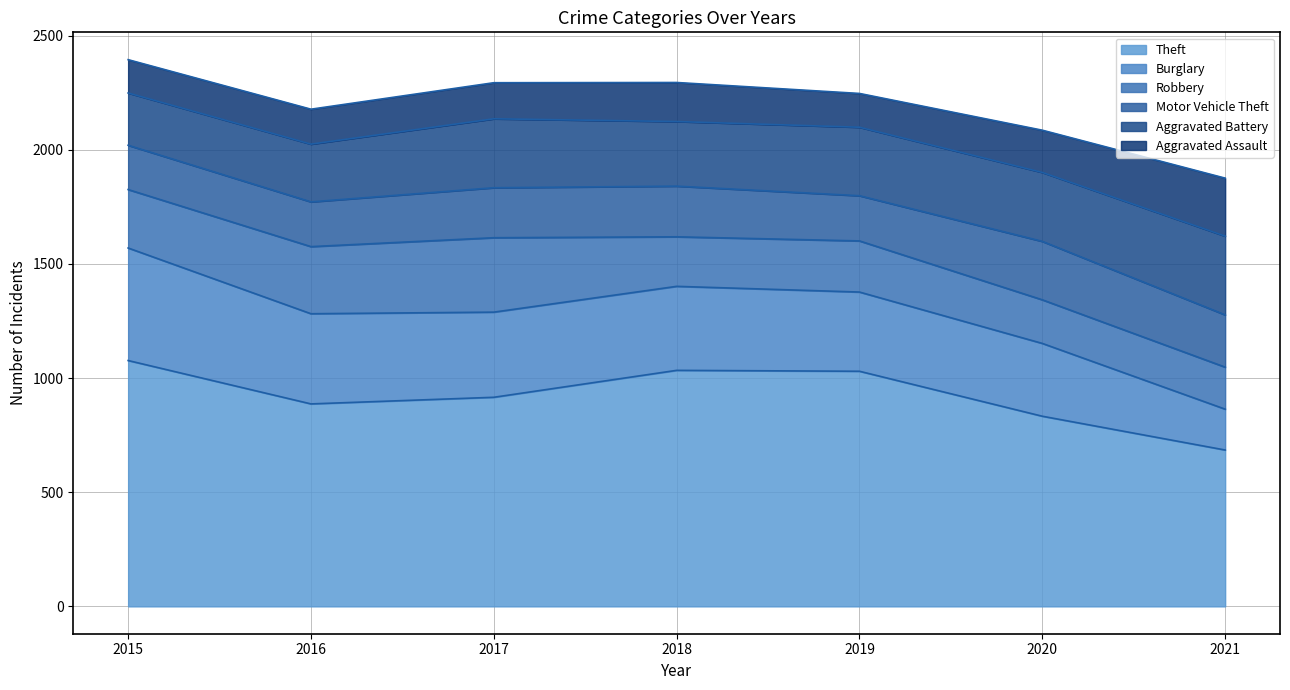

What is the difference between the maximum and minimum values in the Aggravated Battery series?

116